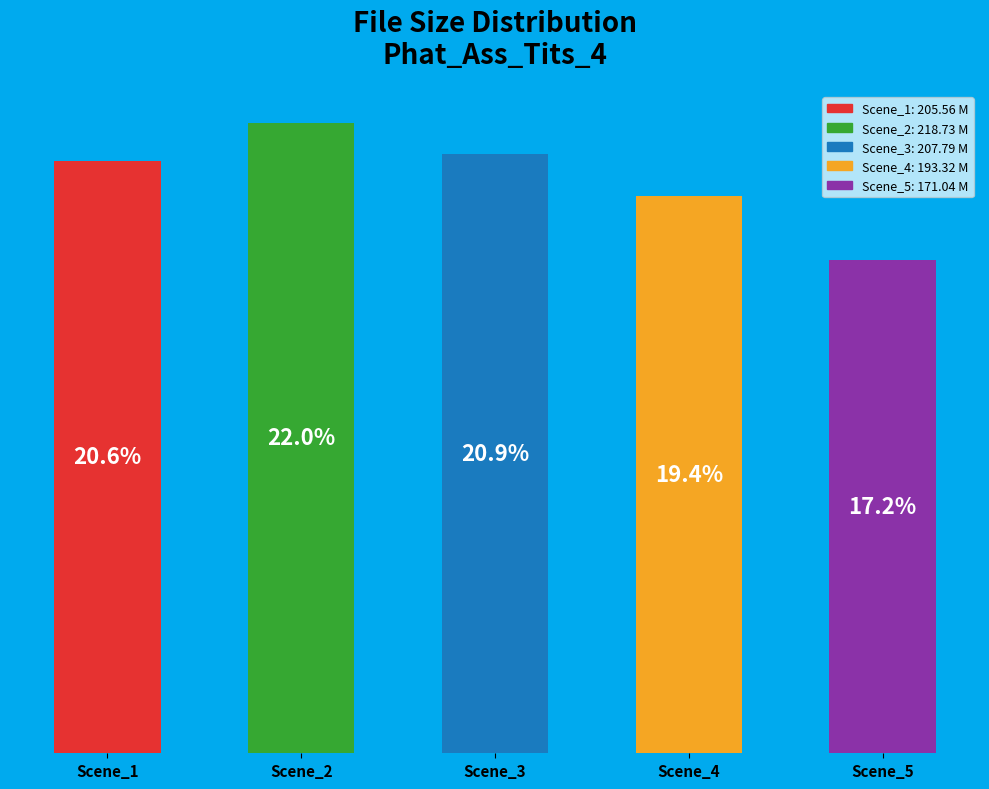

Approximately how many times larger is the value at Scene_3 compared to Scene_5?

1.2